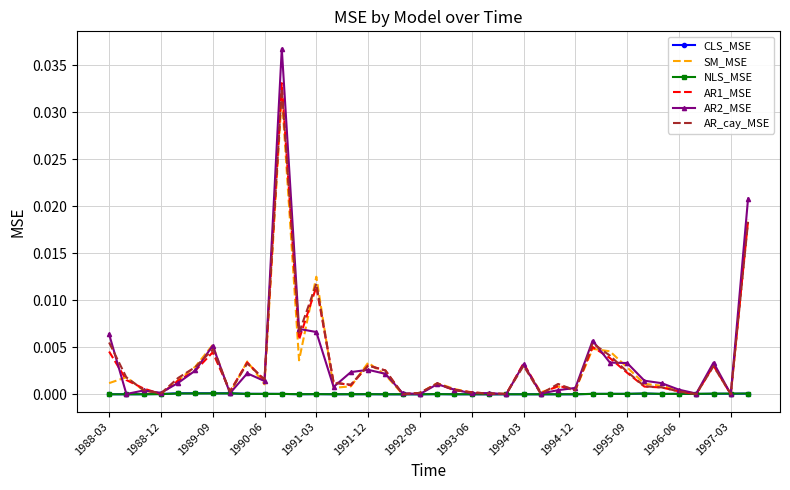

Which series has the widest spread of values?

AR2_MSE